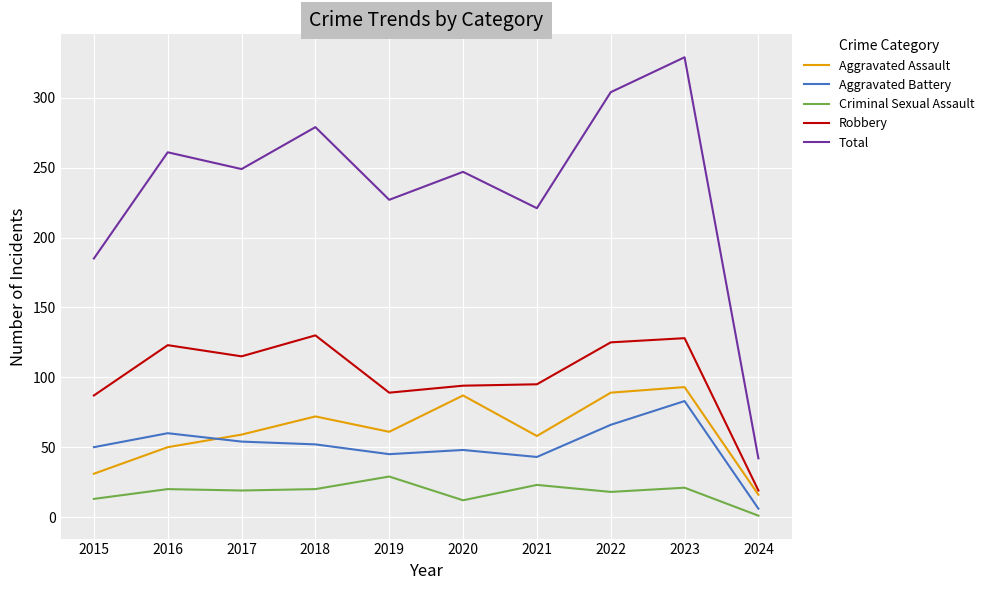

What is the average value of the Aggravated Battery series?

51